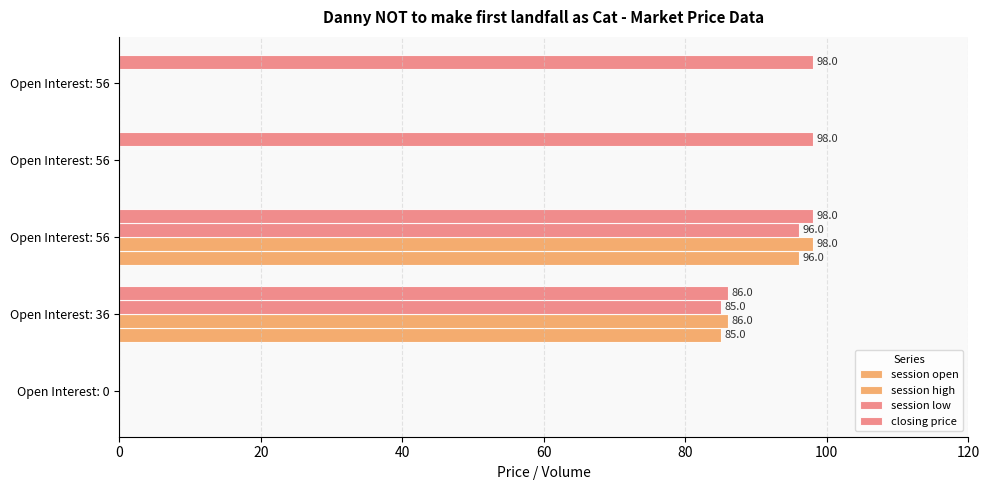

What is the value of the closing price bar at the 3rd from the left?

98